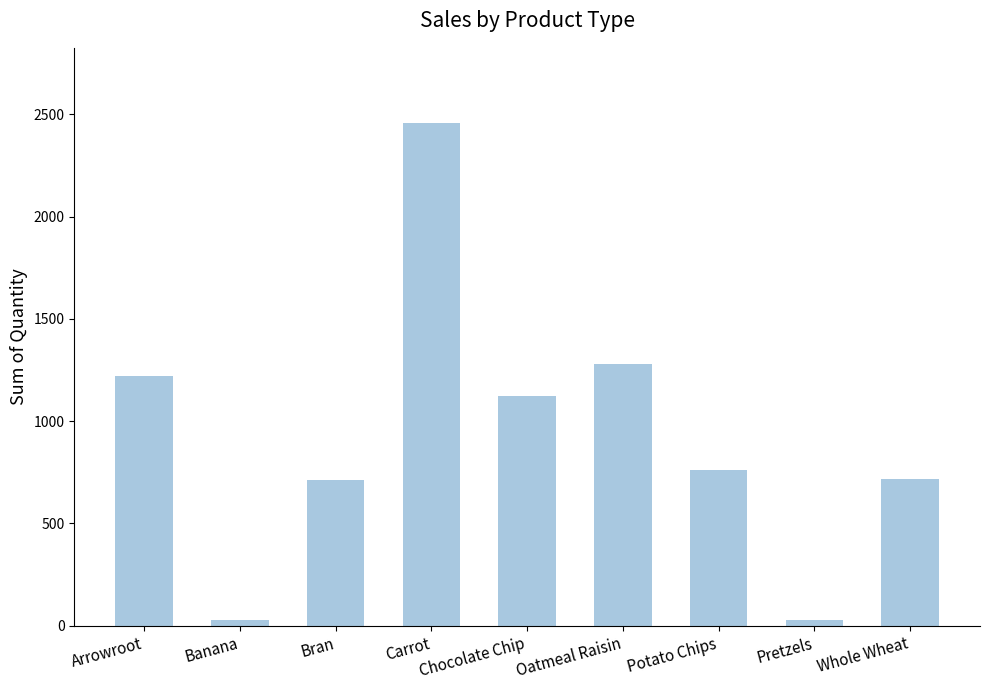

What is the label of the 2nd bar from the right?

Pretzels